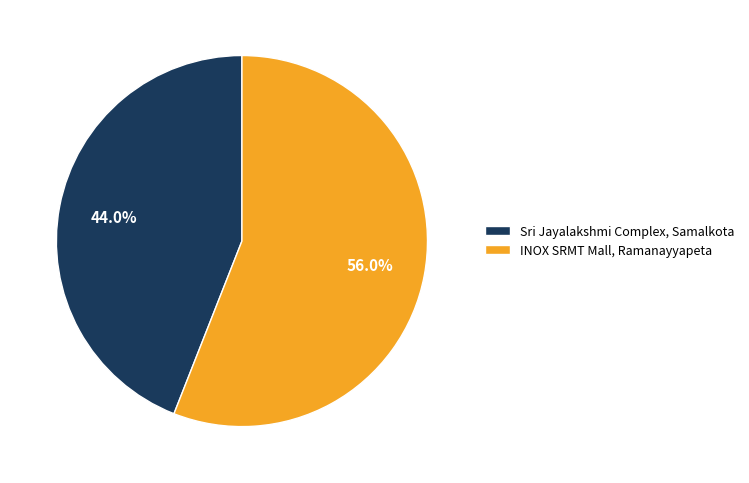

To the nearest percent, what portion does INOX SRMT Mall, Ramanayyapeta represent?

56%